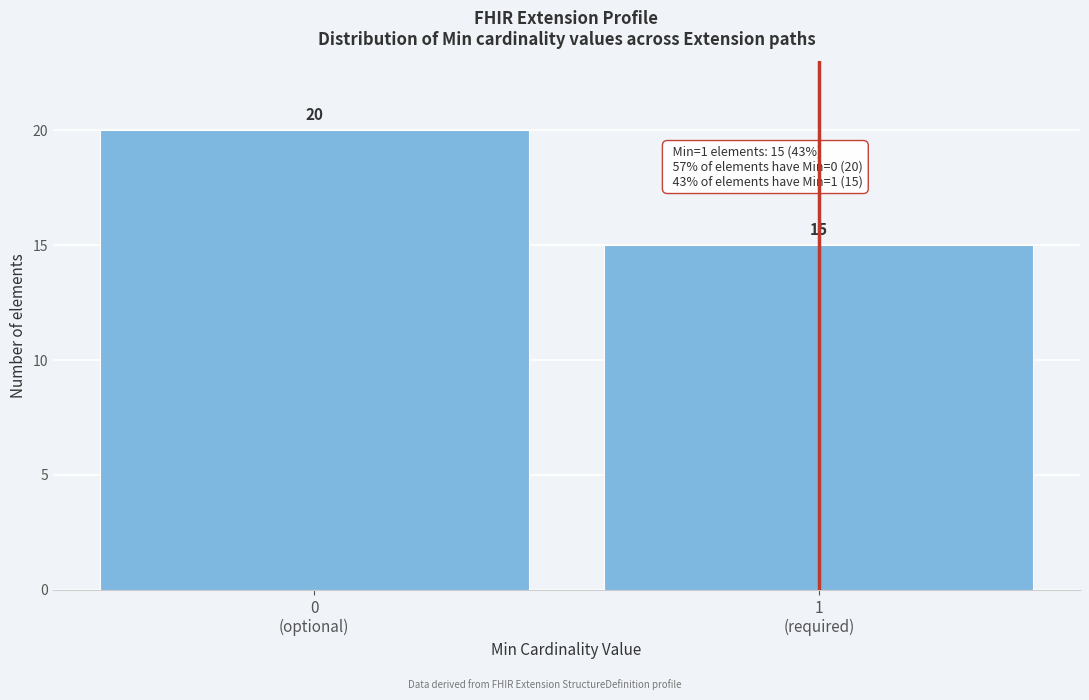

Reading left to right, list all the values displayed in this chart.

20	15